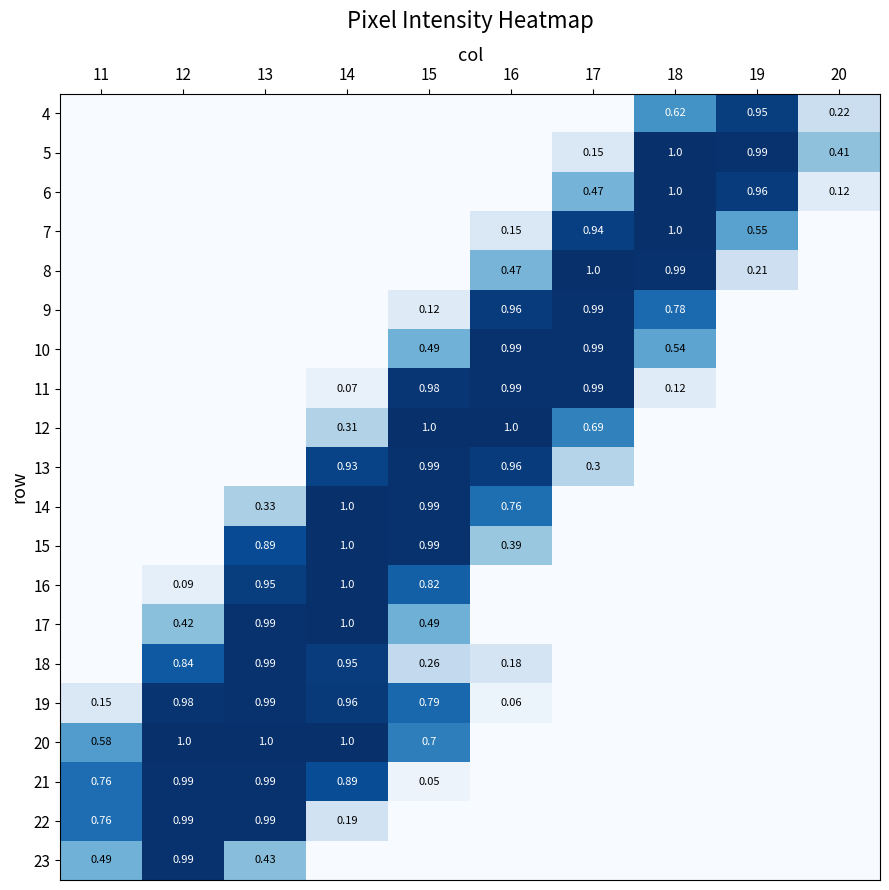

Rank the series by their maximum value, from lowest to highest.

4, 9, 10, 11, 13, 18, 19, 21, 22, 23, 5, 6, 7, 8, 12, 14, 15, 17, 16, 20